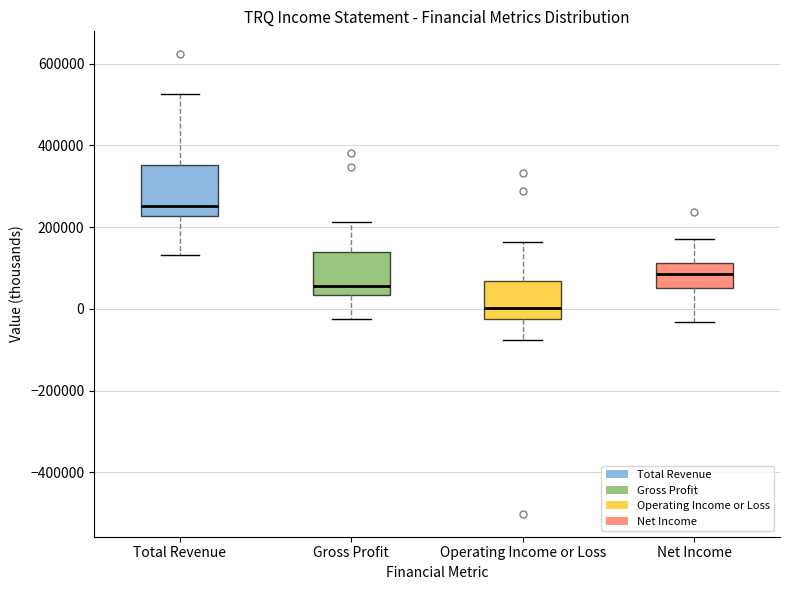

Which box has the highest median line?

Total Revenue